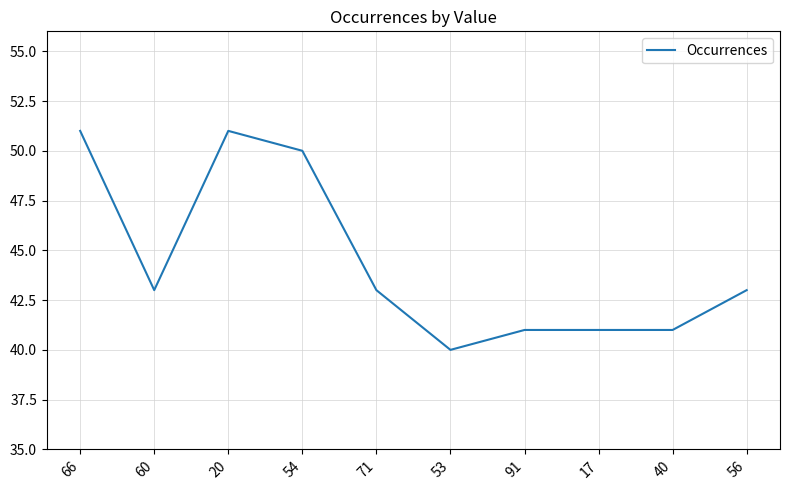

Reading right to left, transcribe all the data shown in this chart.

43	41	41	41	40	43	50	51	43	51